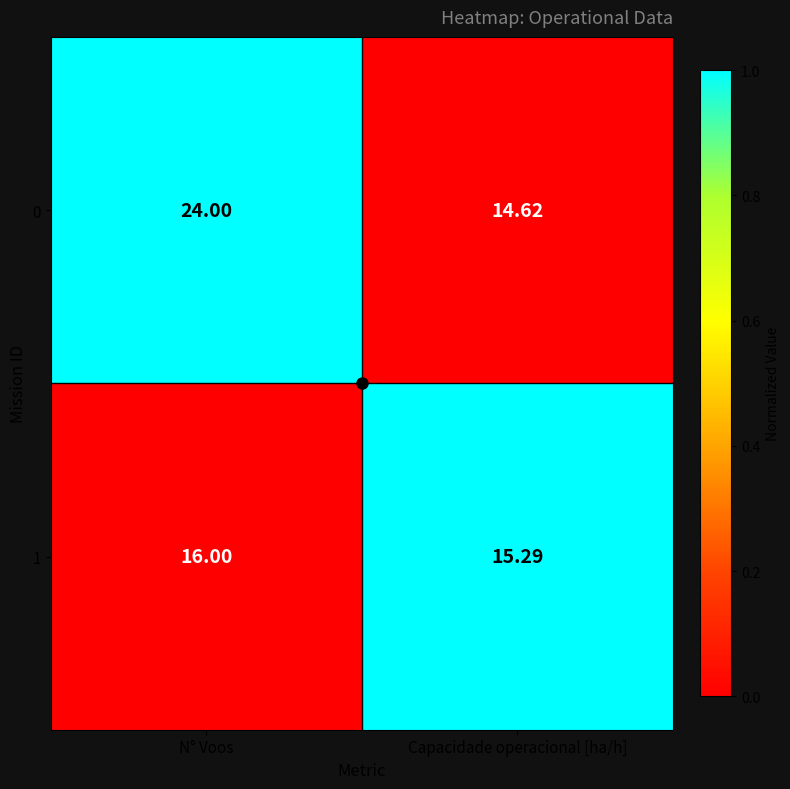

Which category has the highest value across all series?

N° Voos